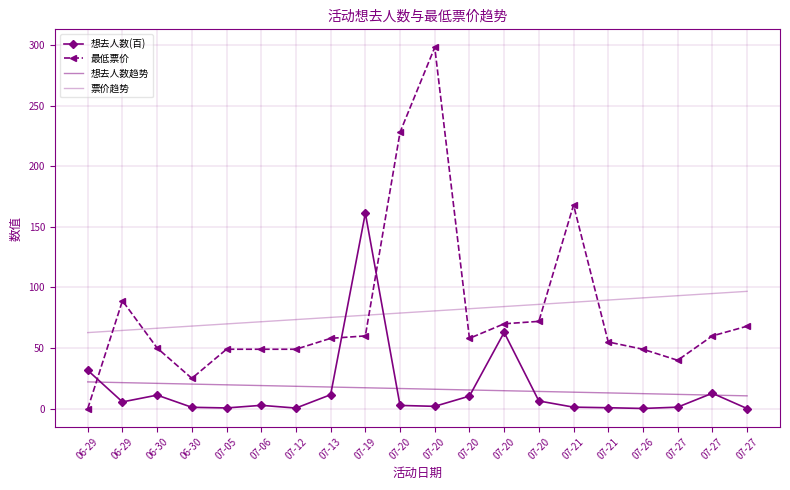

How many times do 最低票价 and 想去人数(百) cross each other?

3